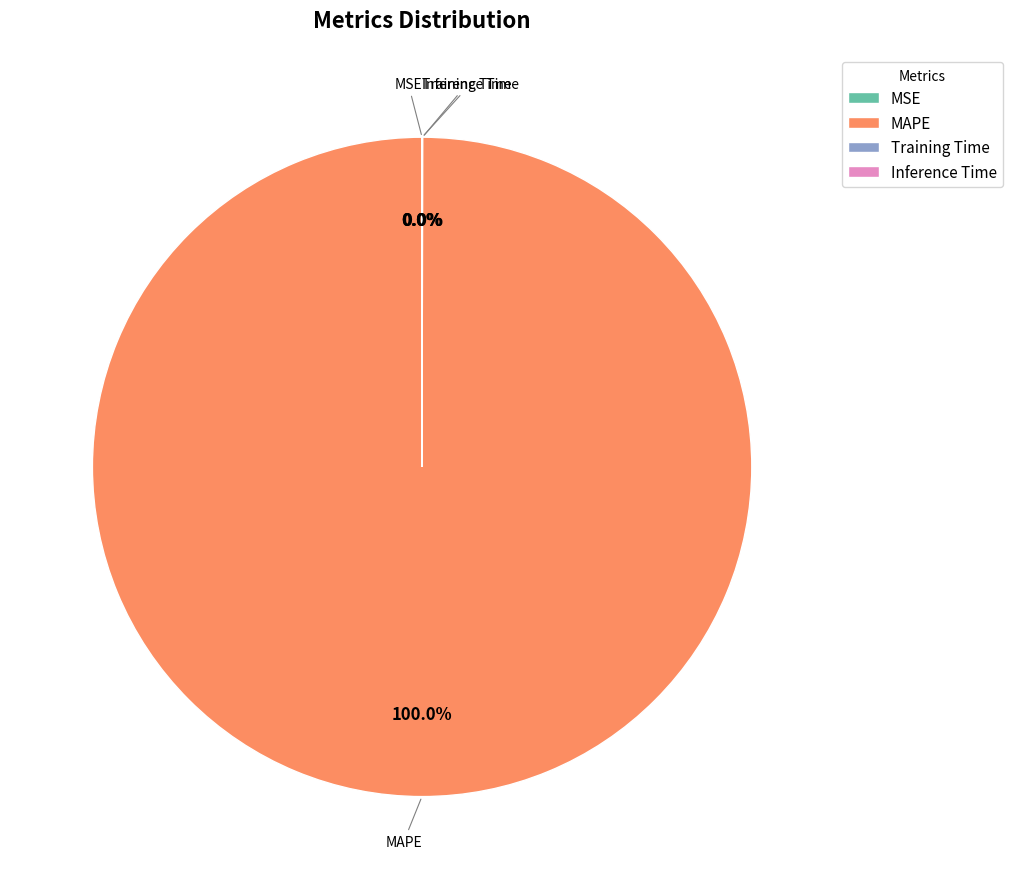

Which slice is the largest?

MAPE